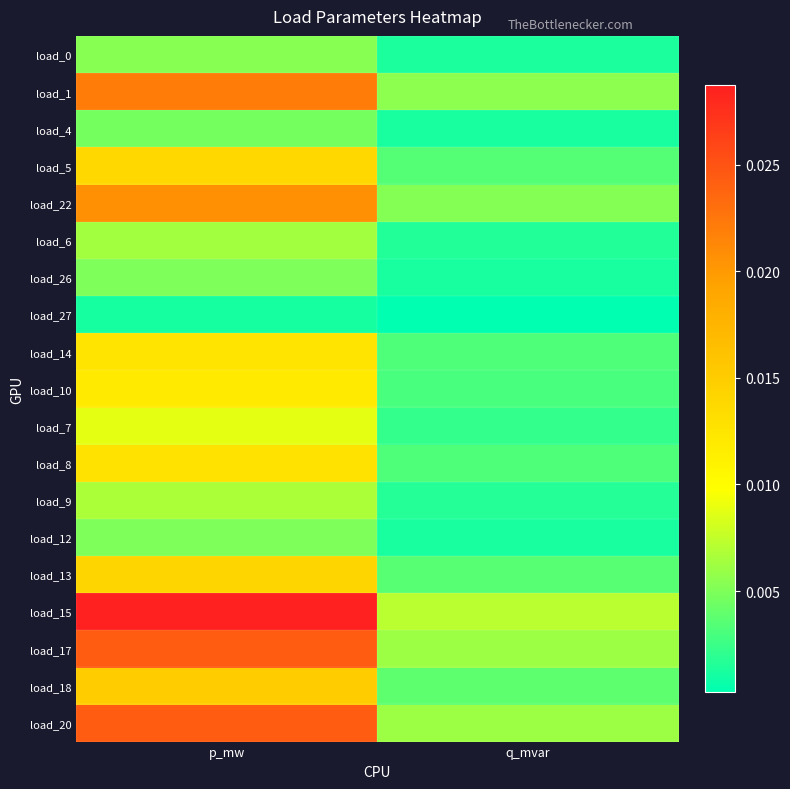

At which category does the chart reach its peak across all series?

p_mw